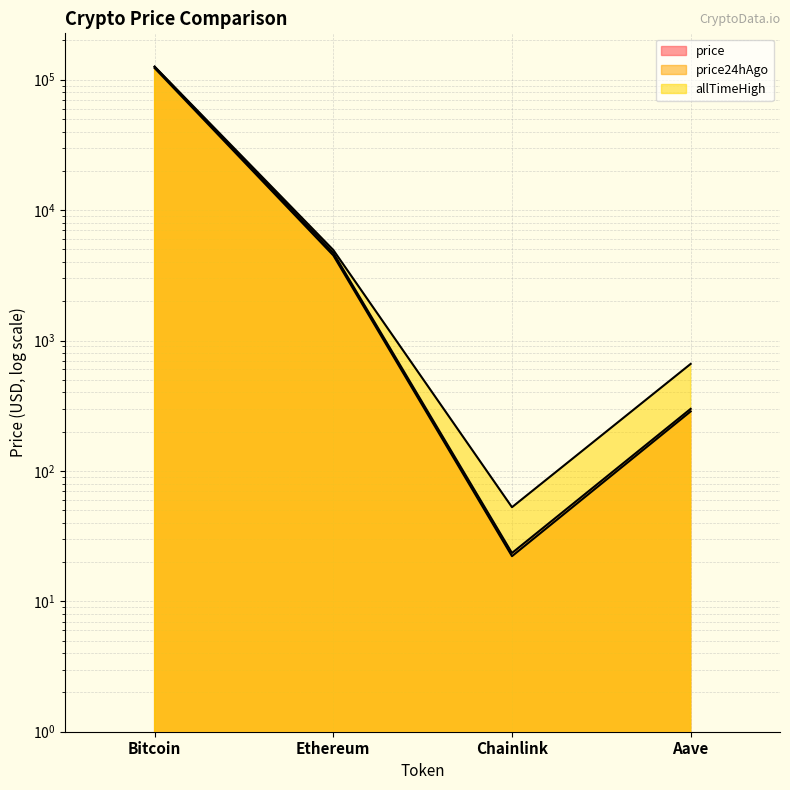

What is the difference between the maximum and minimum values in the allTimeHigh series?

126027.3